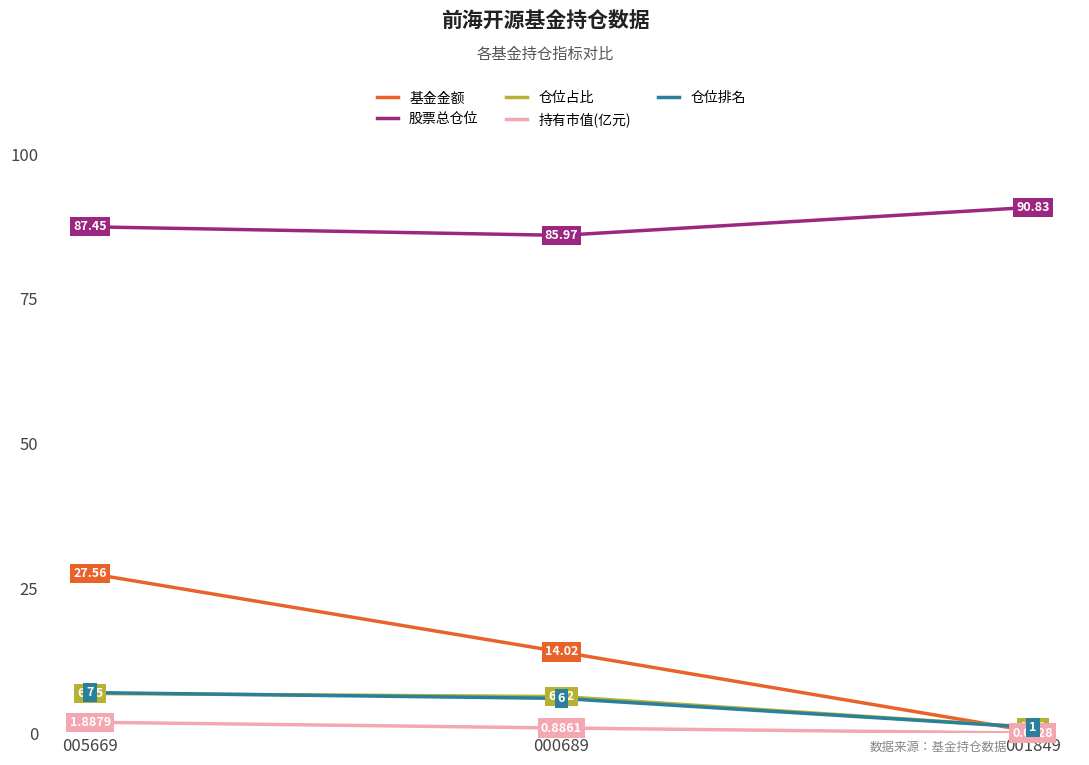

Which series has the largest total across all categories?

股票总仓位